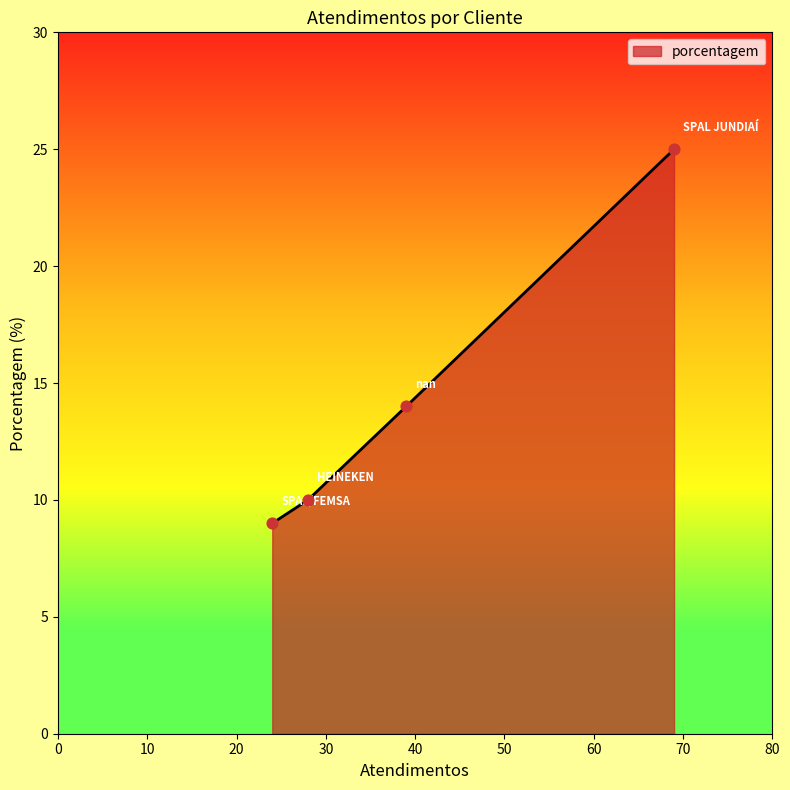

What is the maximum value shown in the chart?

25